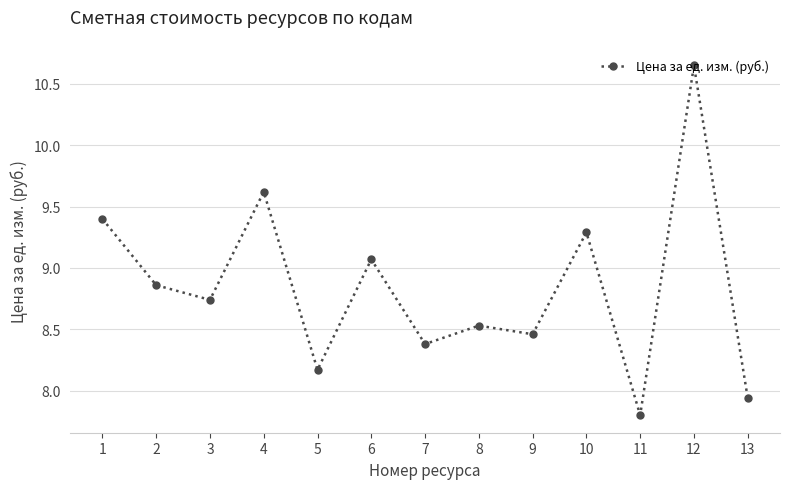

How many distinct data groups are displayed?

1